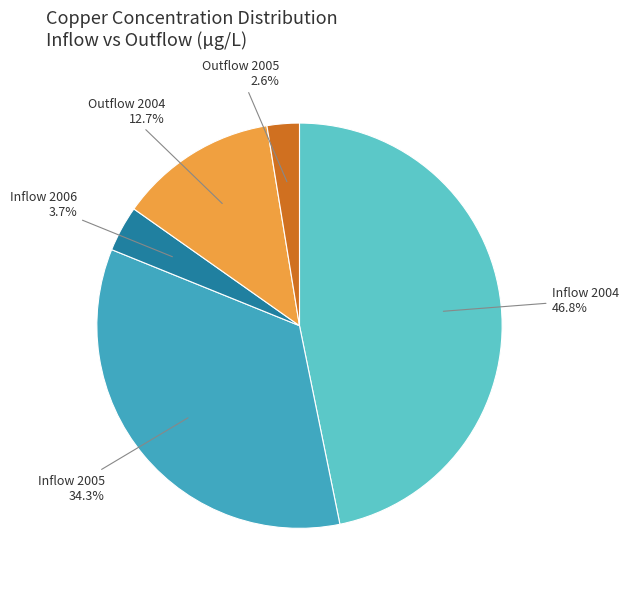

Is there a majority slice in this chart?

No